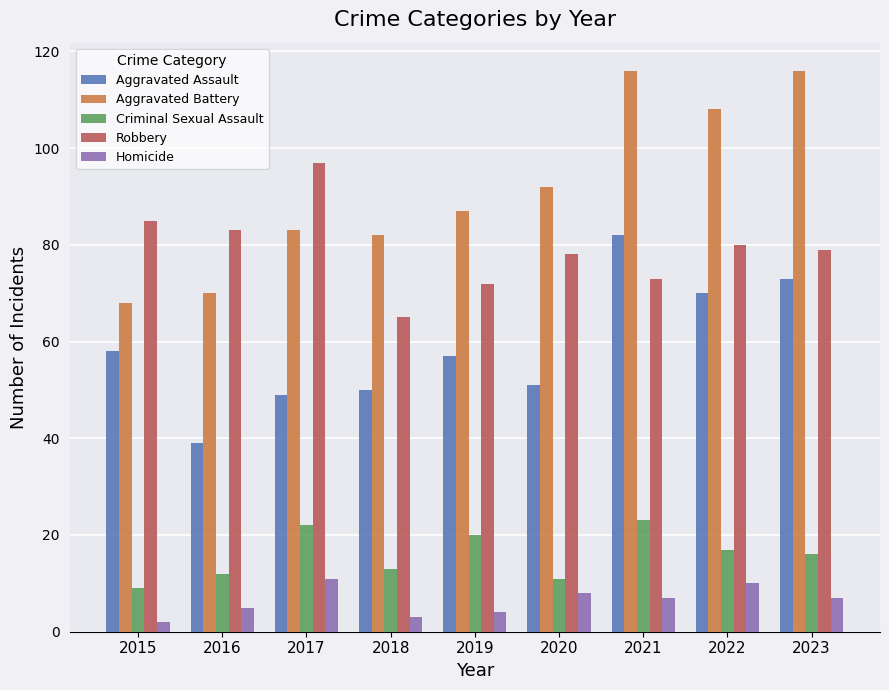

What is the value of the Criminal Sexual Assault bar at the 9th from the left?

16